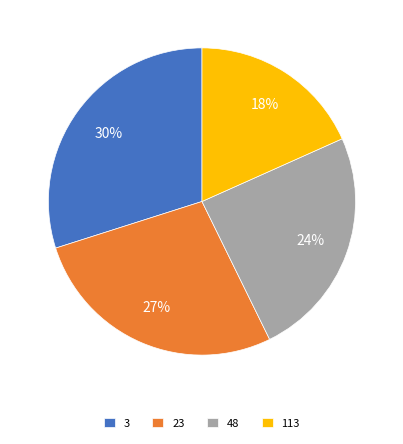

What is the smallest slice in the pie chart?

113